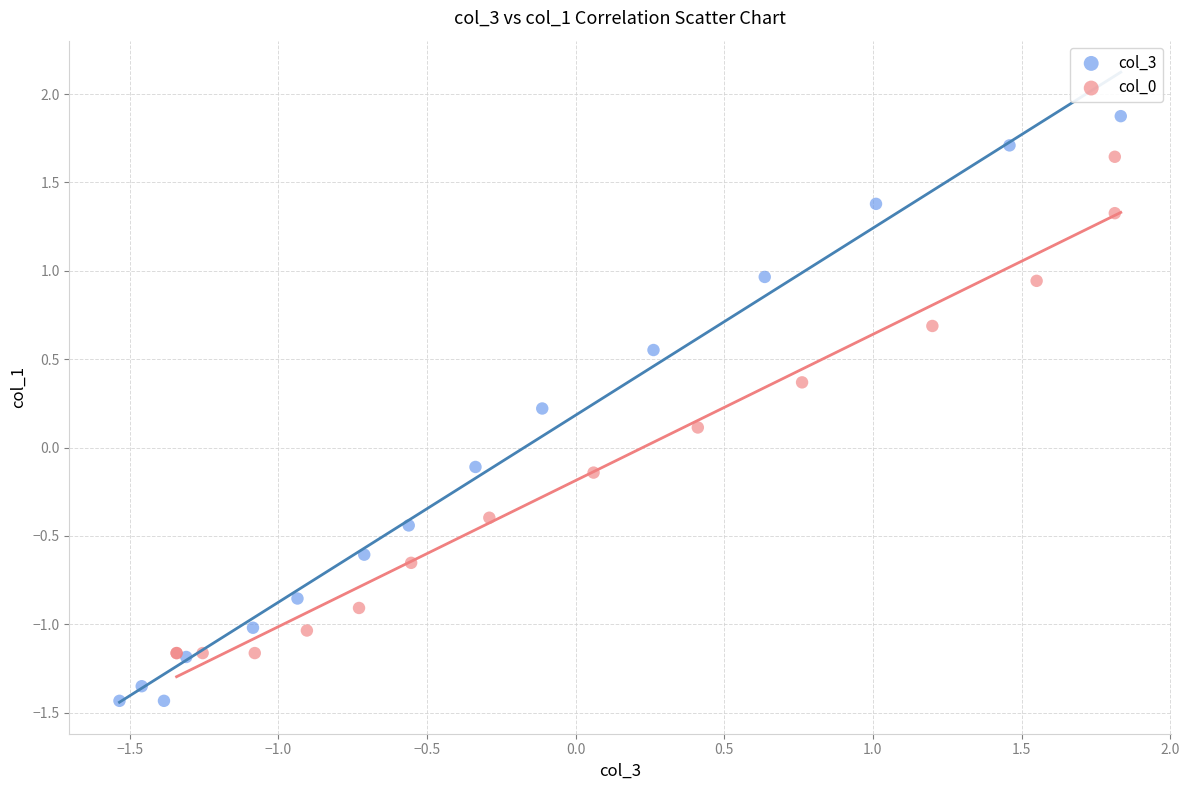

What are all the series names shown in the legend?

col_3, col_0